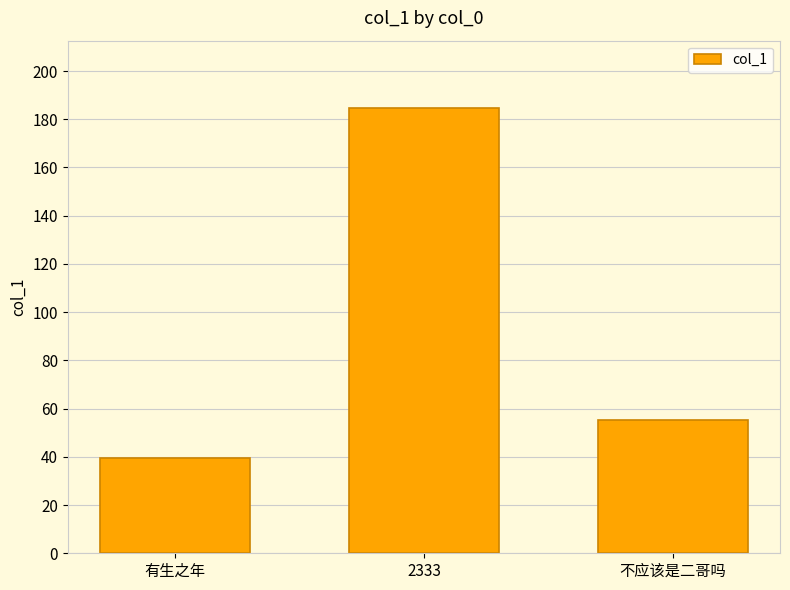

What is the greatest value displayed?

184.9